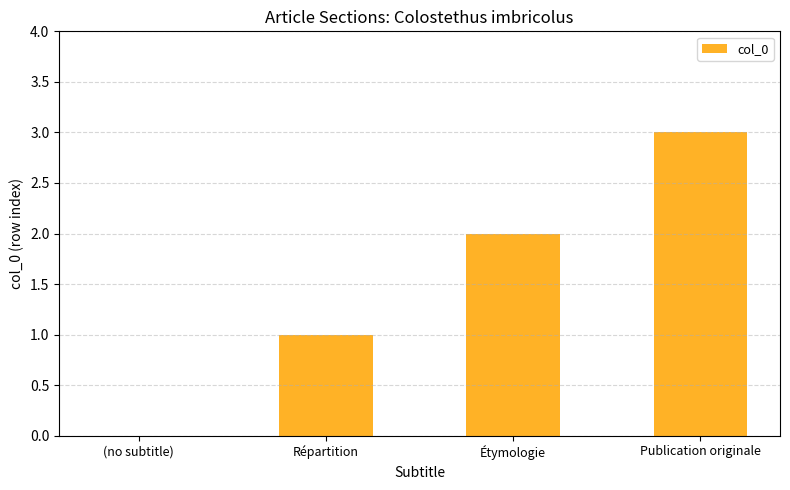

What is the greatest value displayed?

3